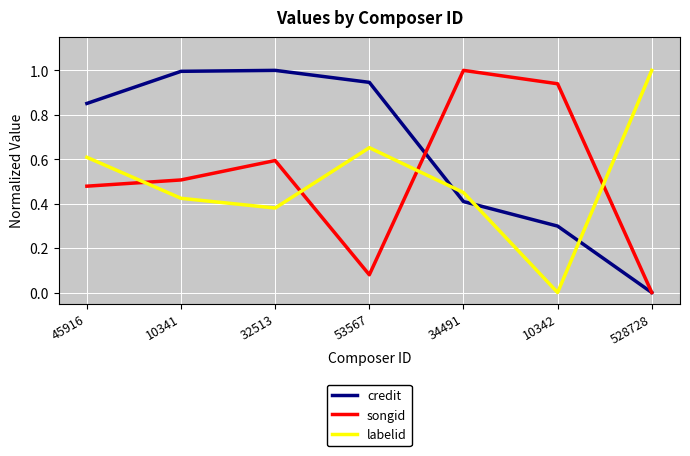

At which label does songid reach its minimum?

528728